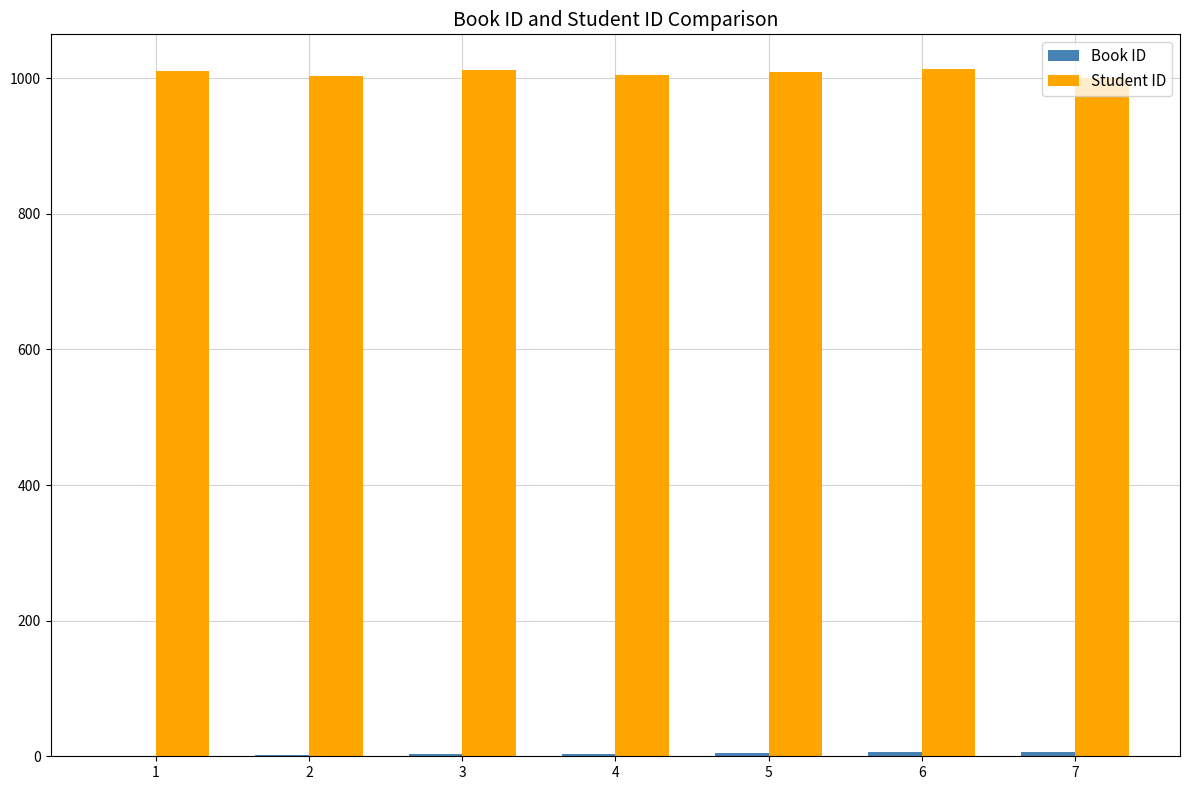

Which series has the widest spread of values?

Student ID